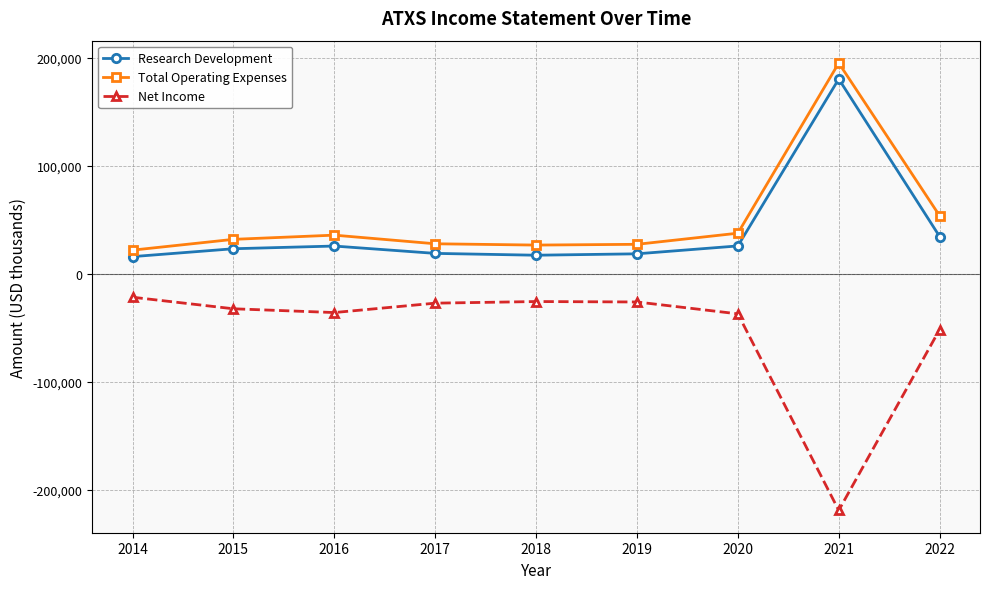

What is the difference between the highest and lowest values at 2020?

74700